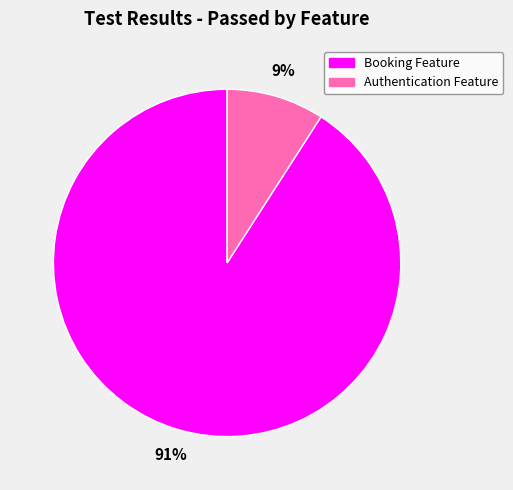

What is the majority slice?

Booking Feature